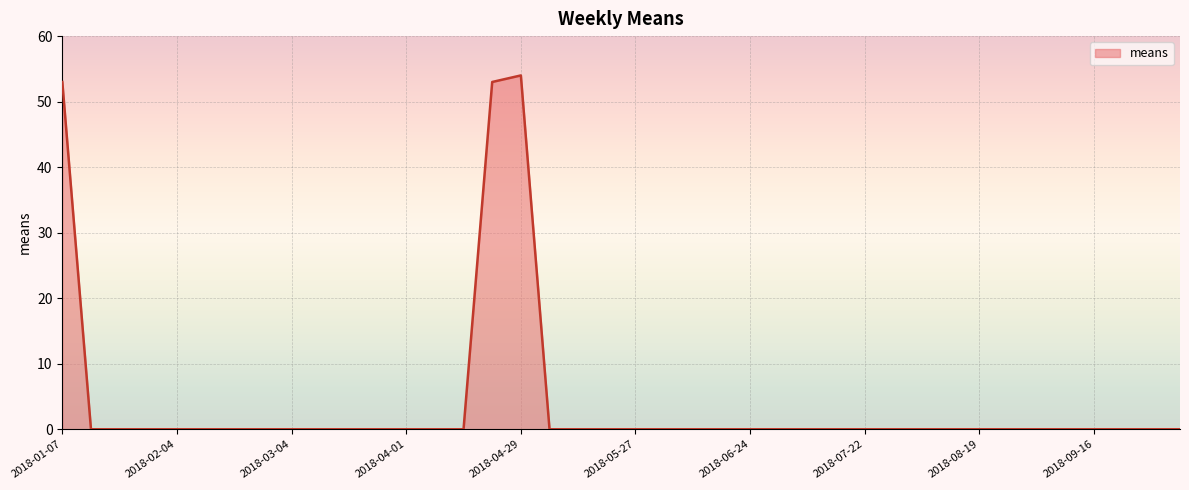

What is the difference between the maximum and minimum values?

54